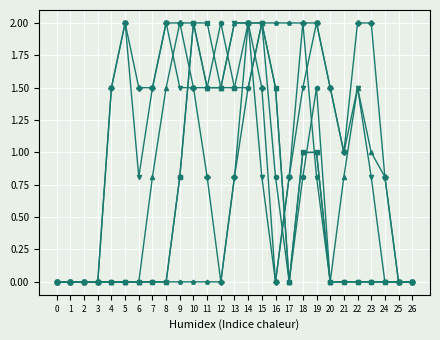

What is the difference between the highest and lowest values at 11?

2.0